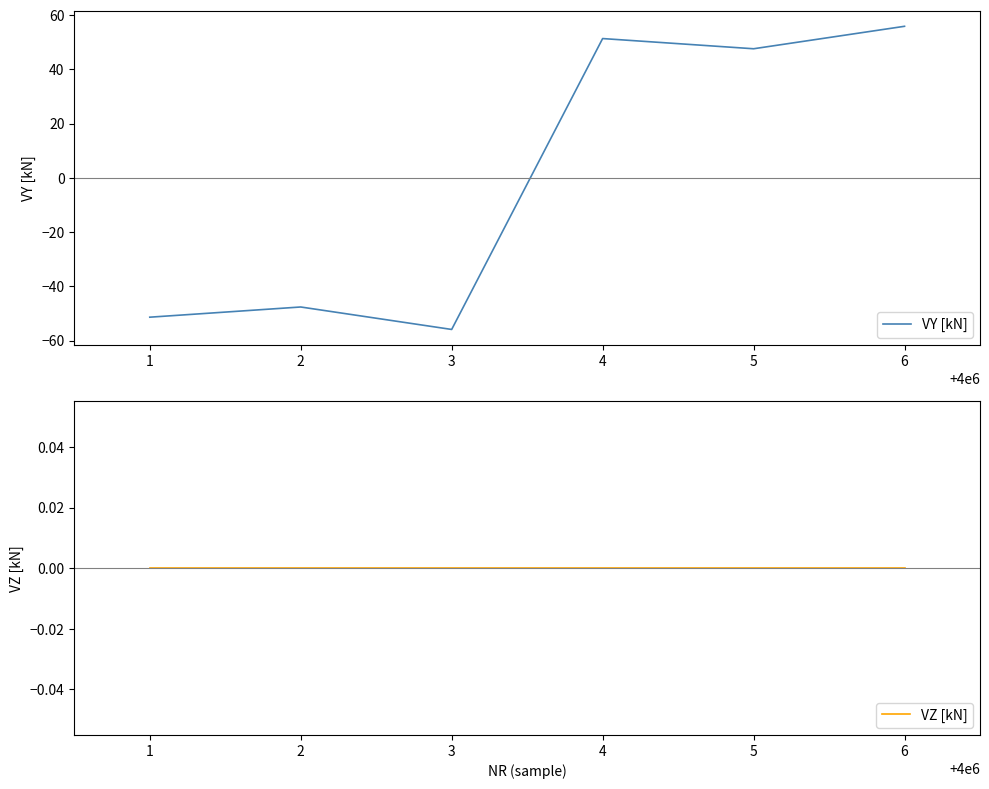

Reading right to left, list all the values displayed in this chart.

VY [kN]: 6=55.9	5=47.6	4=51.4	3=-55.9	2=-47.6	1=-51.4
VZ [kN]: 6=0.0	5=0.0	4=0.0	3=0.0	2=0.0	1=0.0